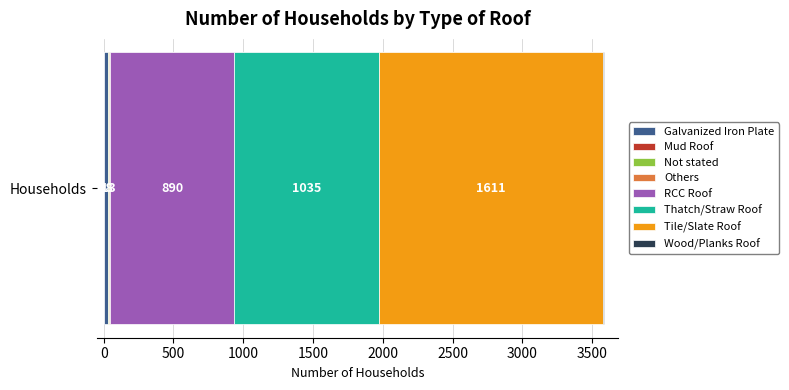

Where does the data first go above 28?

RCC Roof